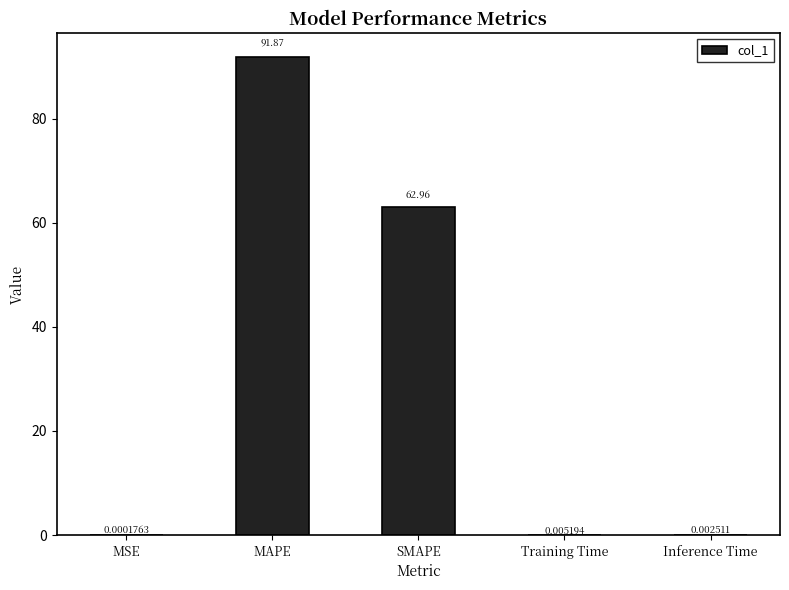

Where is the data nearest to the value 45?

SMAPE